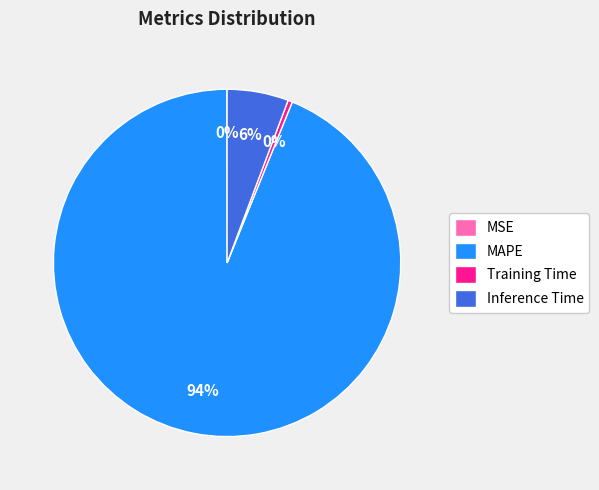

Which category has the biggest portion of the pie?

MAPE